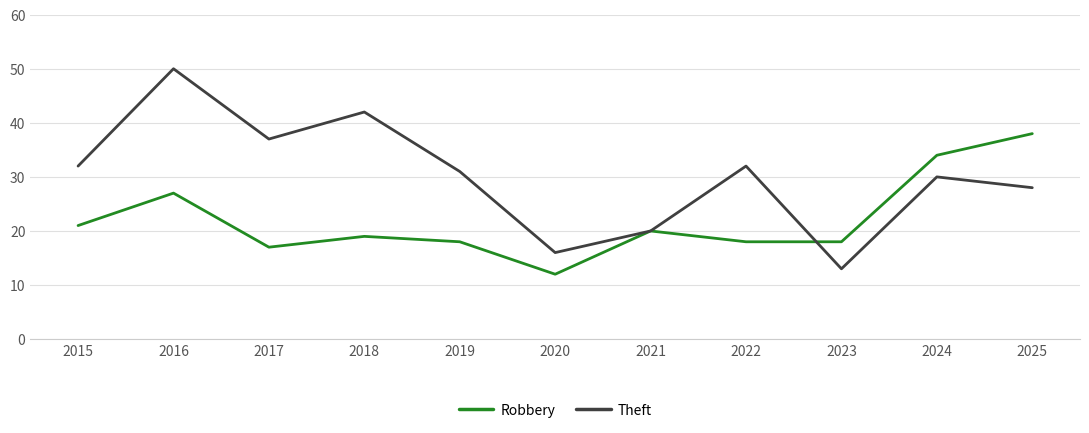

Rank the series by their average value, from highest to lowest.

Theft, Robbery